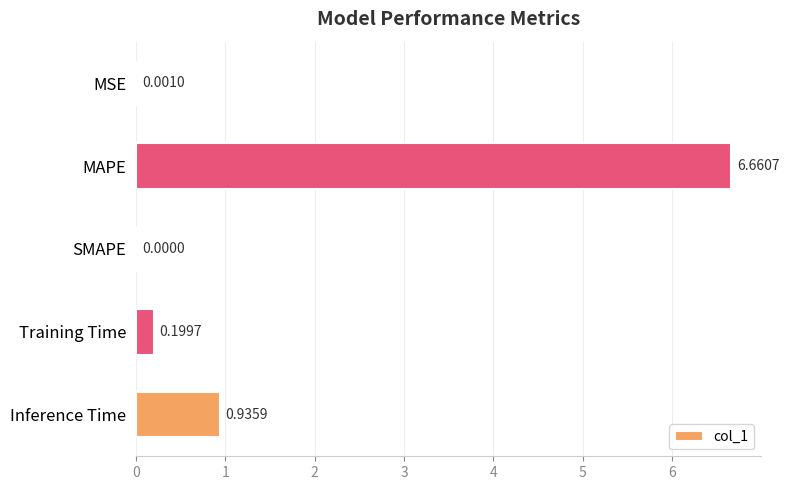

What is the sum of all values?

7.8